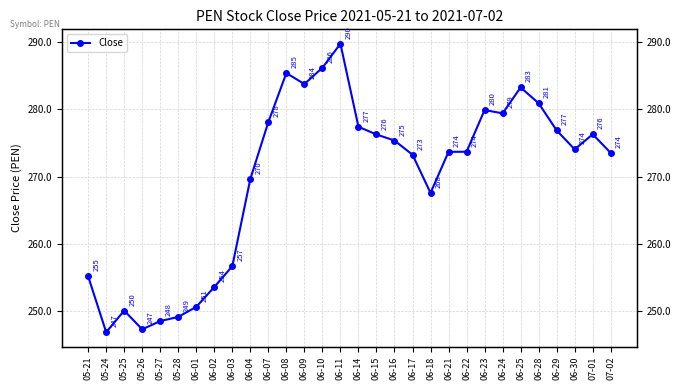

At which category does the chart reach its peak across all series?

06-11